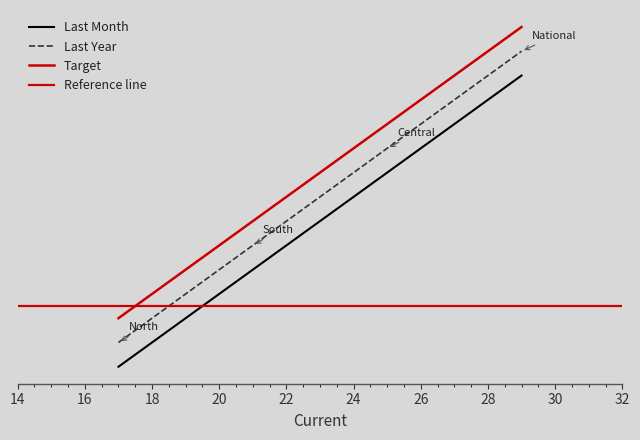

What position from the right is South?

3